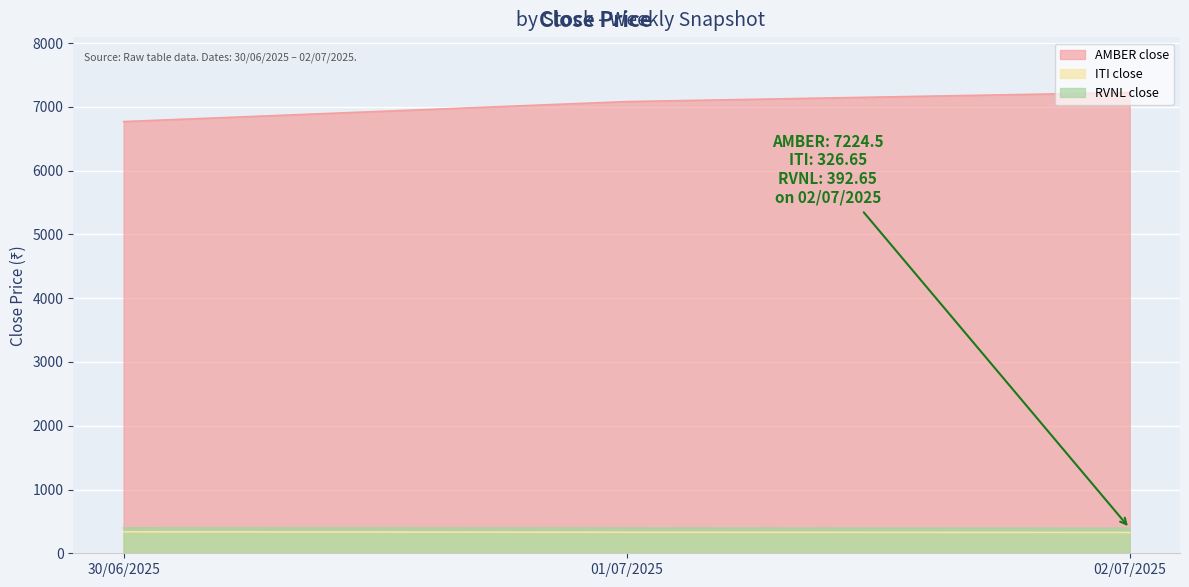

Which series has the largest total across all categories?

AMBER close